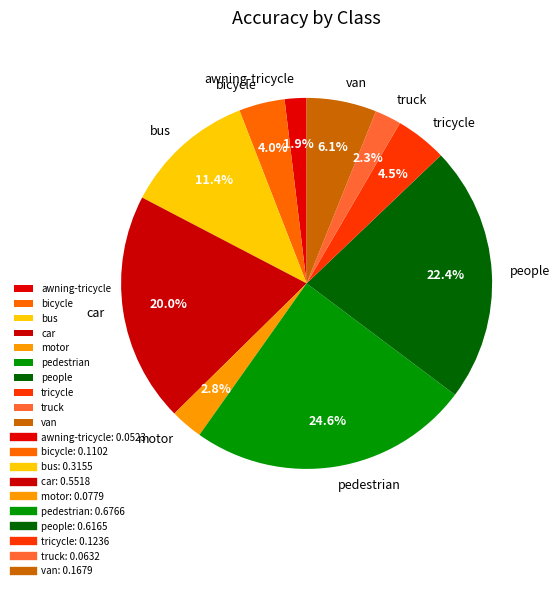

What percentage is the bicycle slice, to the nearest percent?

4%